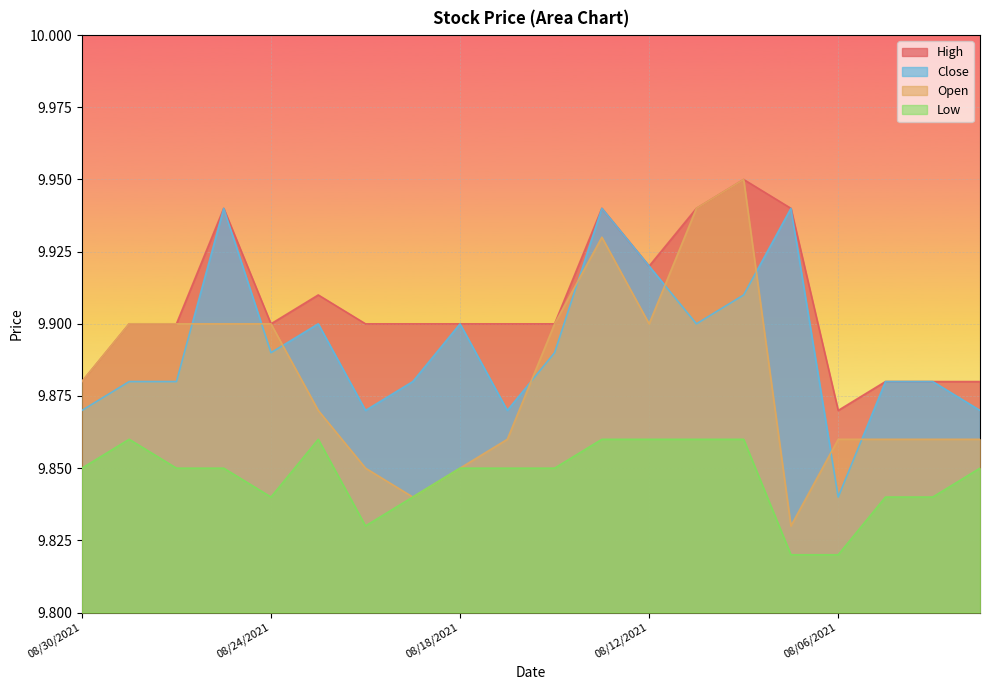

What are all the series names shown in the legend?

High, Close, Open, Low